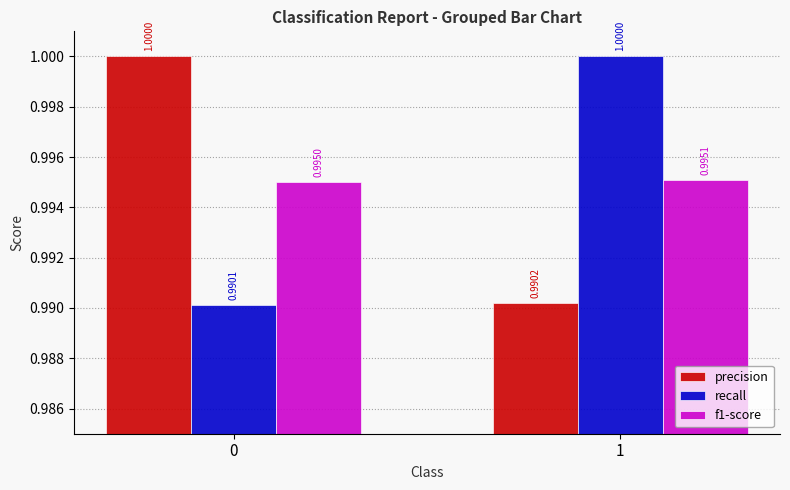

How many data points in precision are less than 1?

1